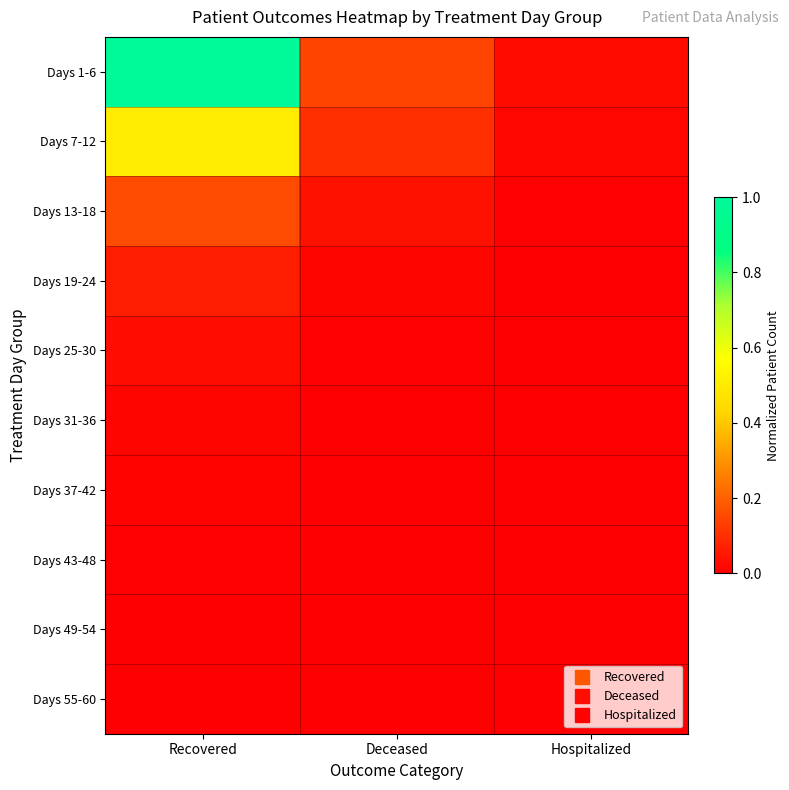

Which series changed the most between Deceased and Hospitalized?

Days 1-6